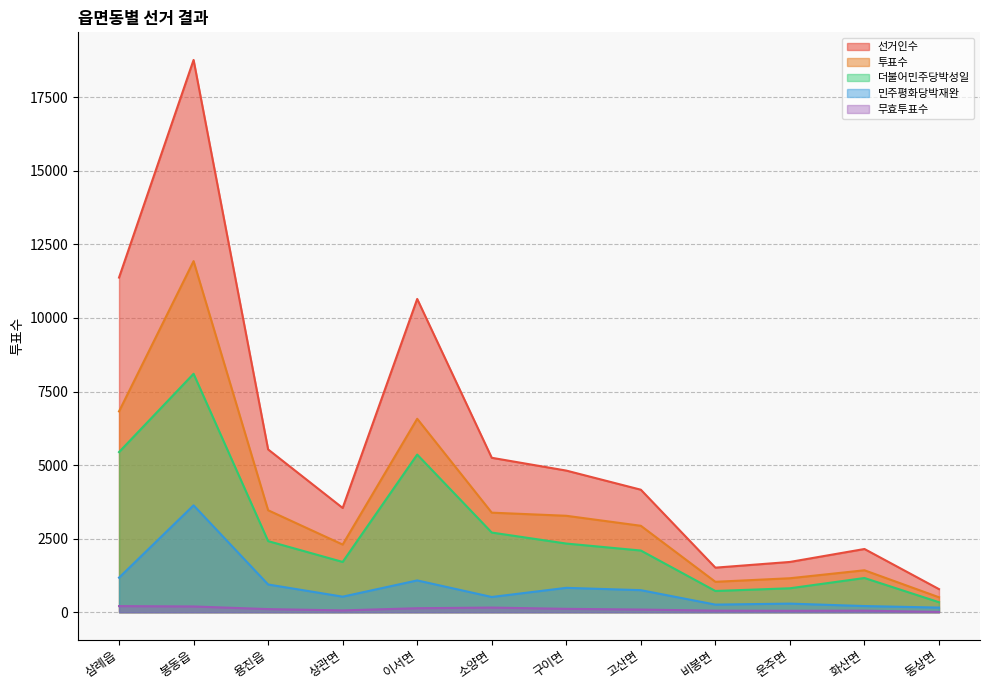

How many values in the 더불어민주당박성일 series are below 2334?

6